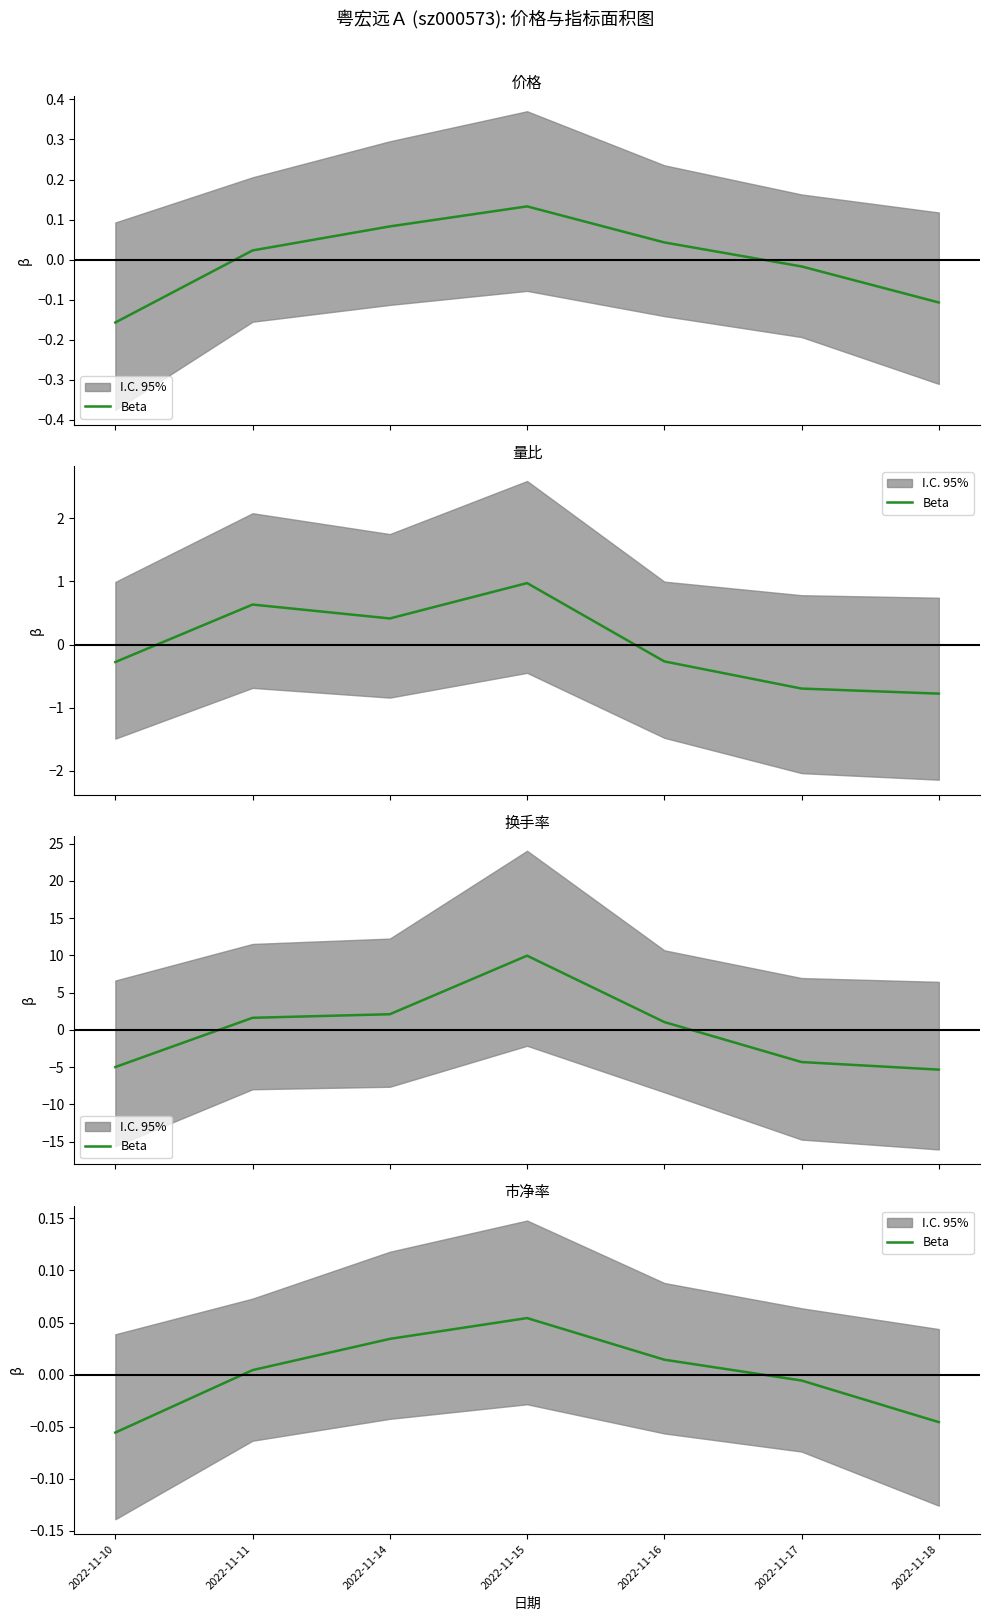

Reading right to left, extract all data points from this chart.

2022-11-18=-0.0	2022-11-17=-0.0	2022-11-16=0.0	2022-11-15=0.1	2022-11-14=0.0	2022-11-11=0.0	2022-11-10=-0.1